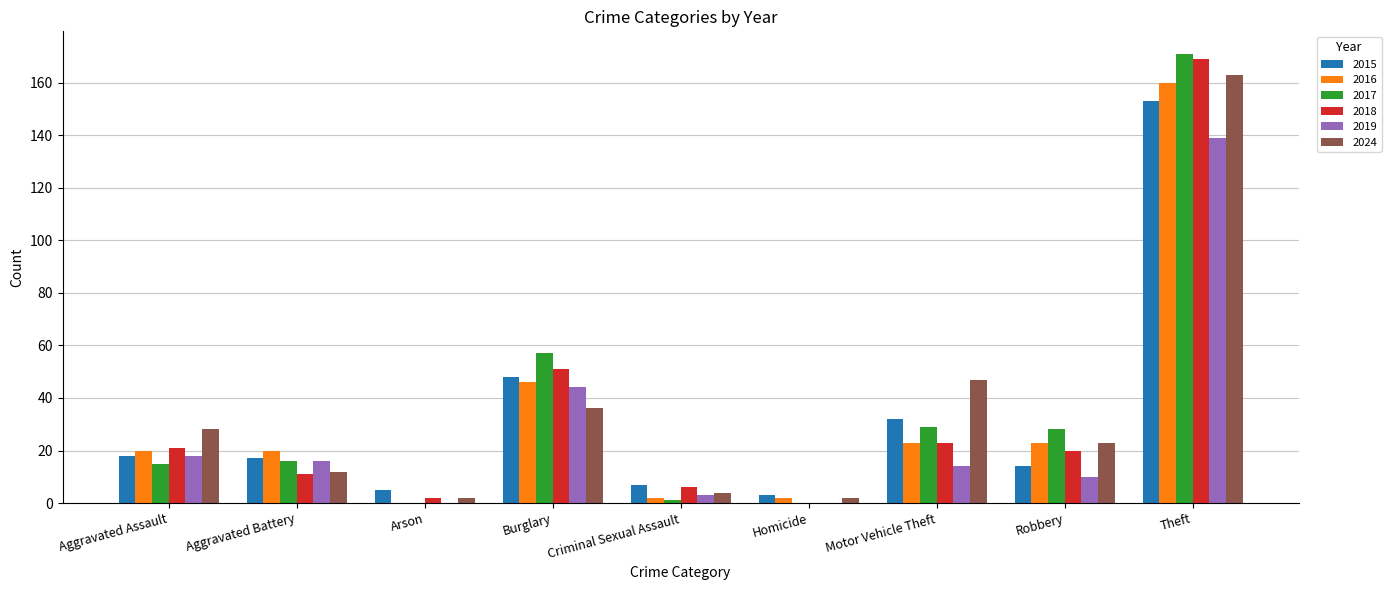

What is the highest value of the 2024 series?

163